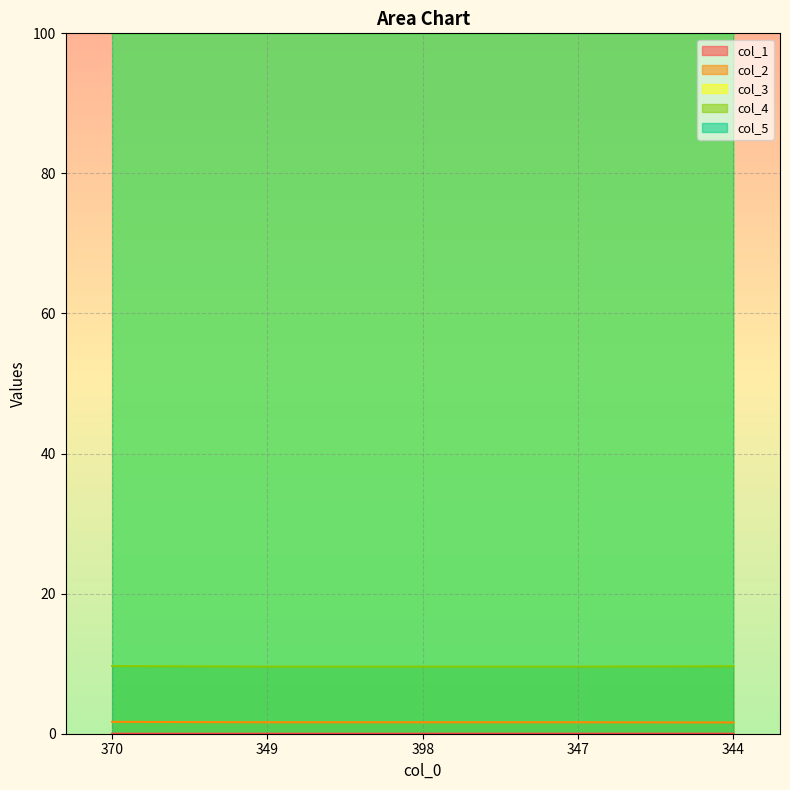

Which category has the lowest value in the col_3 series?

347